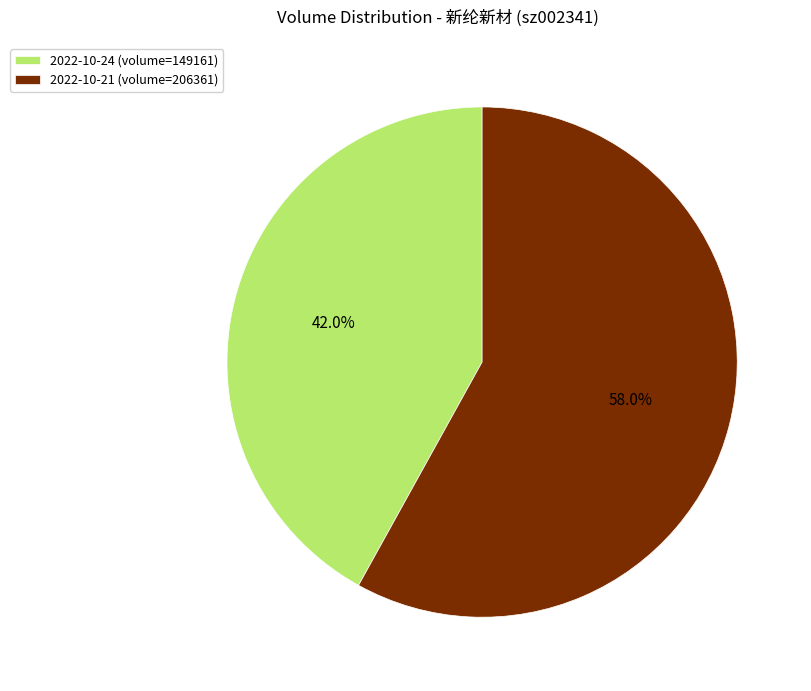

Does any single category account for the majority?

Yes